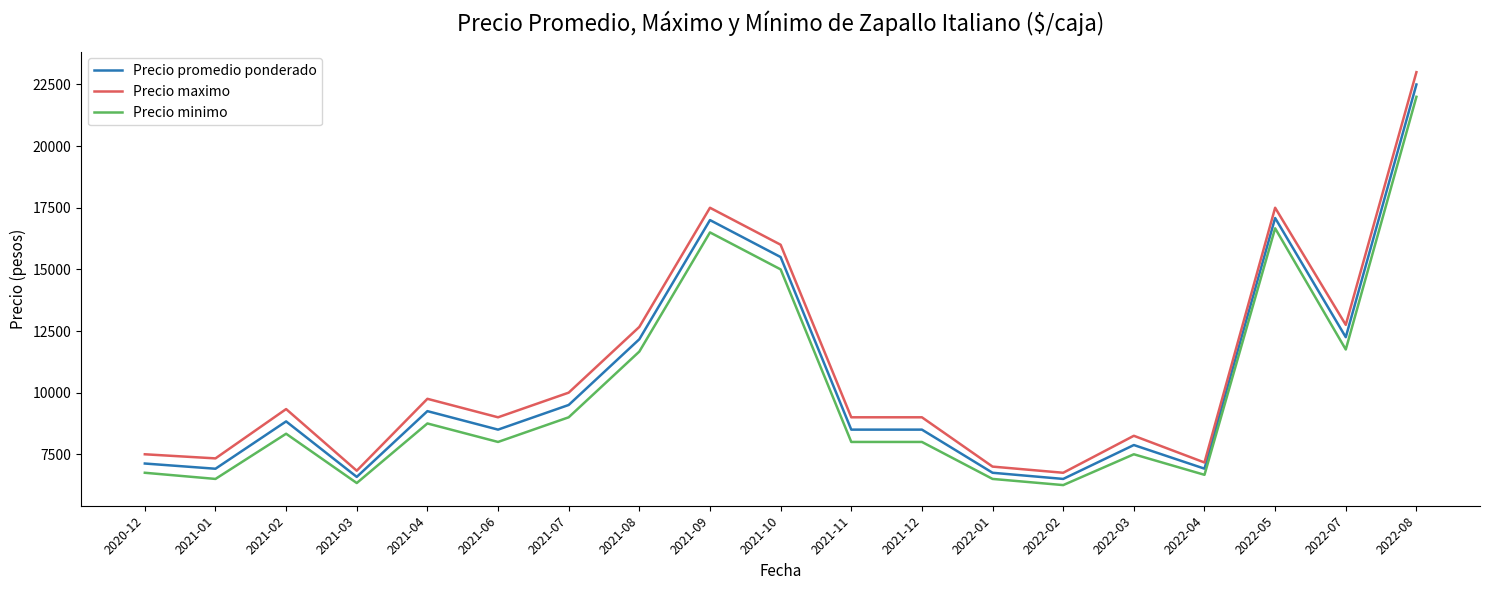

The value of Precio minimo at 2021-07 is 5484.6. True or false?

False